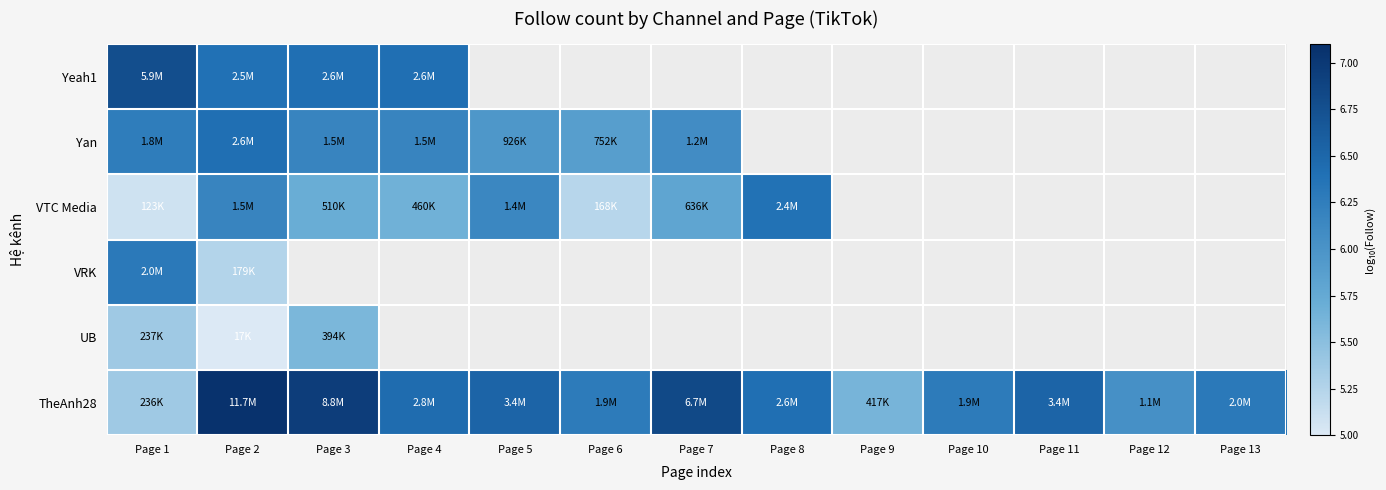

At which label is UB closest to 4?

Page 2